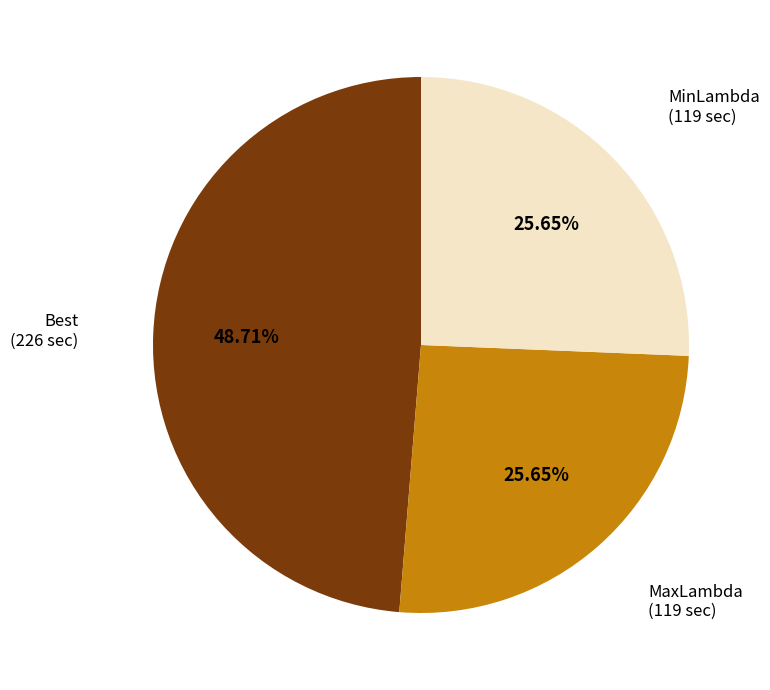

To the nearest percent, what is the difference between the largest and smallest slice percentages?

23%